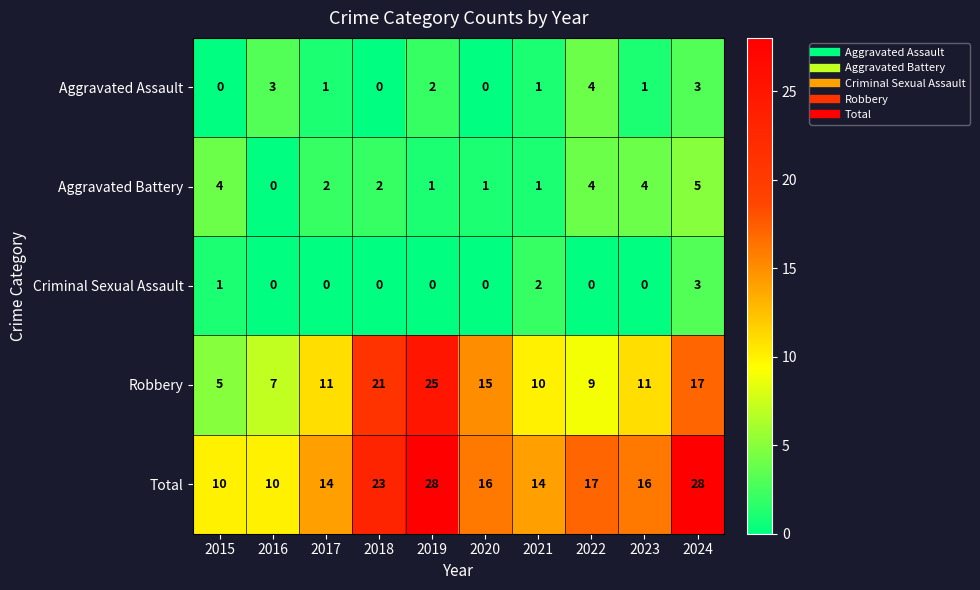

What is the difference between the maximum and minimum values in the Aggravated Assault series?

4